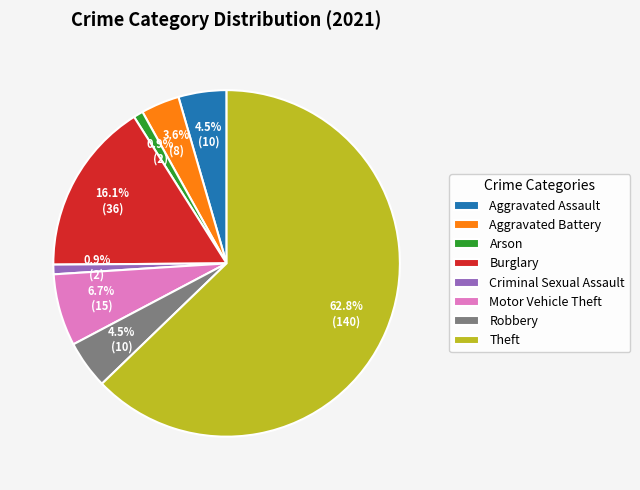

What percentage is the Theft slice, to the nearest percent?

63%